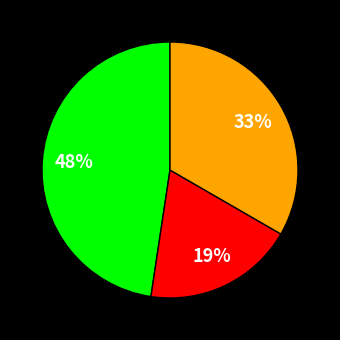

Is there a majority slice in this chart?

No